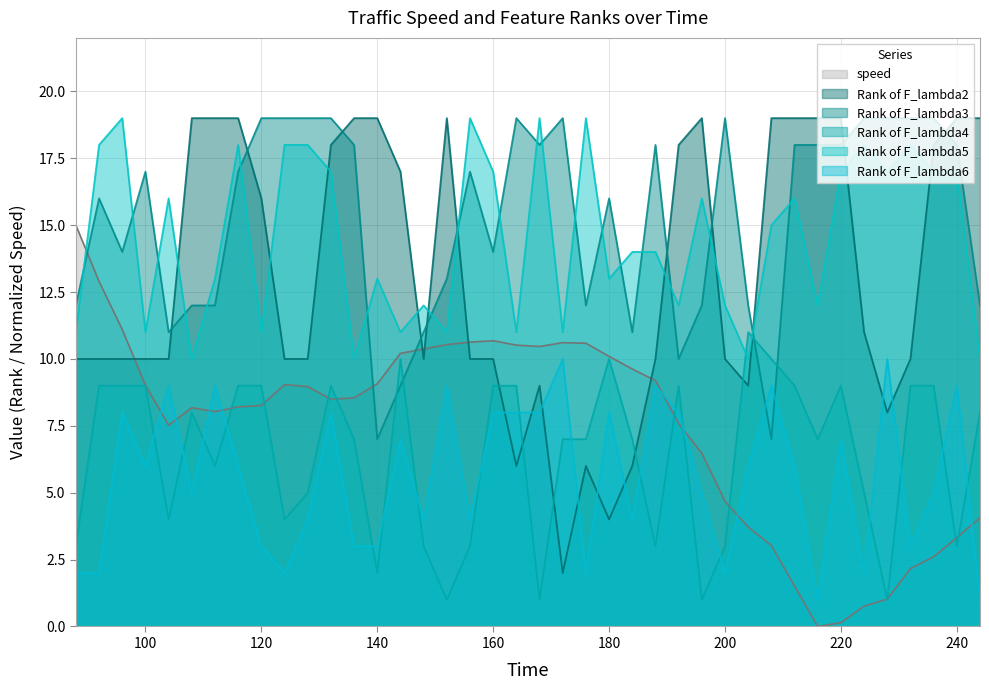

What is the value of the Rank of F_lambda6 point at the 5th from the left?

9.0